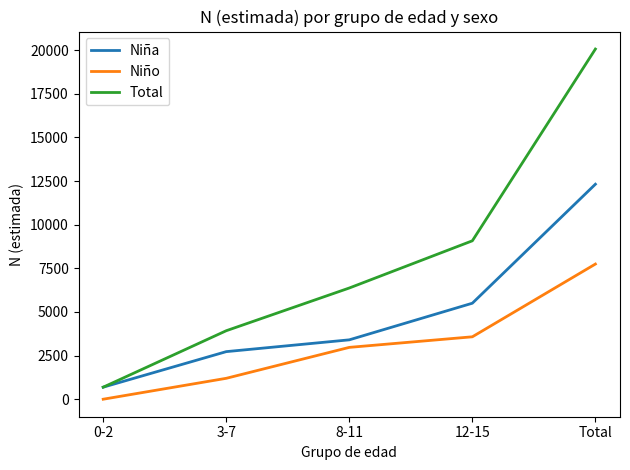

What is the difference between the Total values at Total and 12-15?

10989